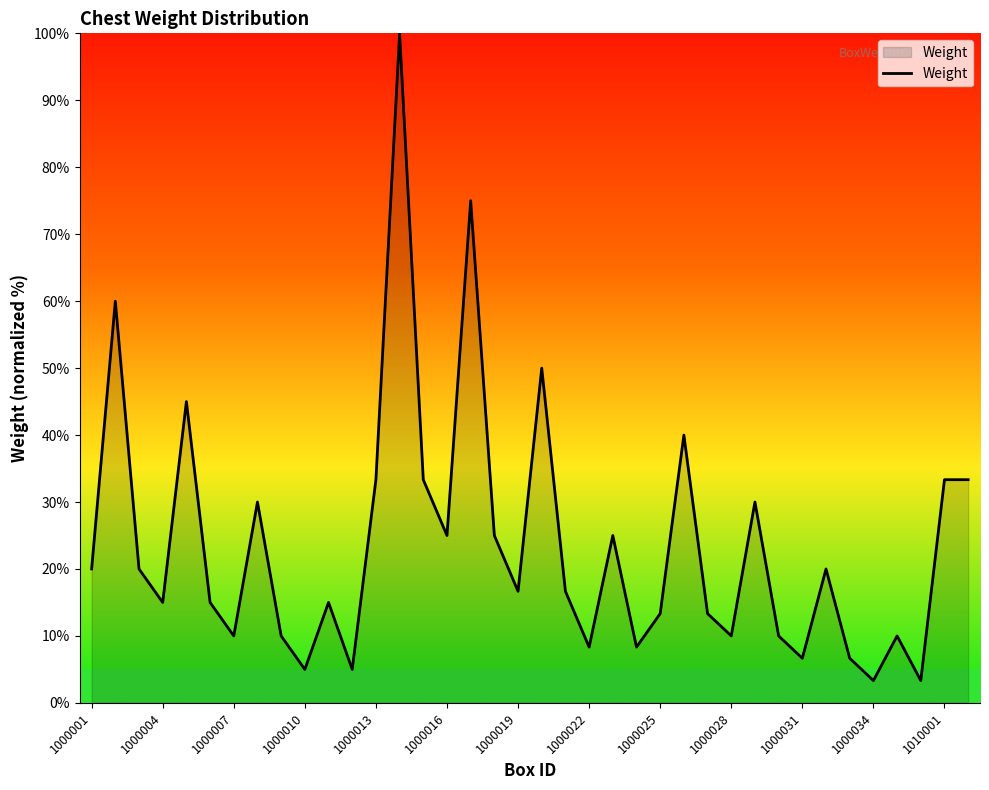

Does the chart display data point markers on the line(s)?

No